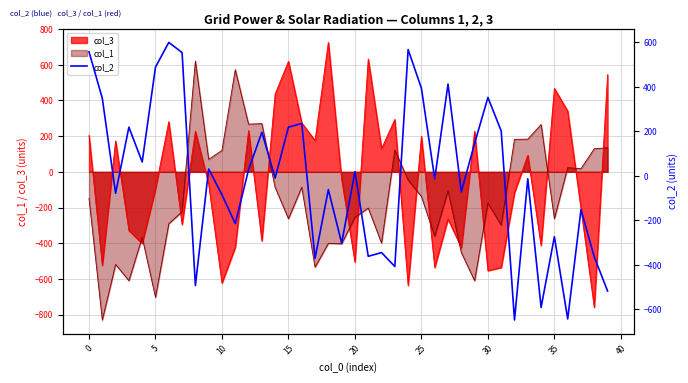

What is the minimum value for col_3?

-759.2